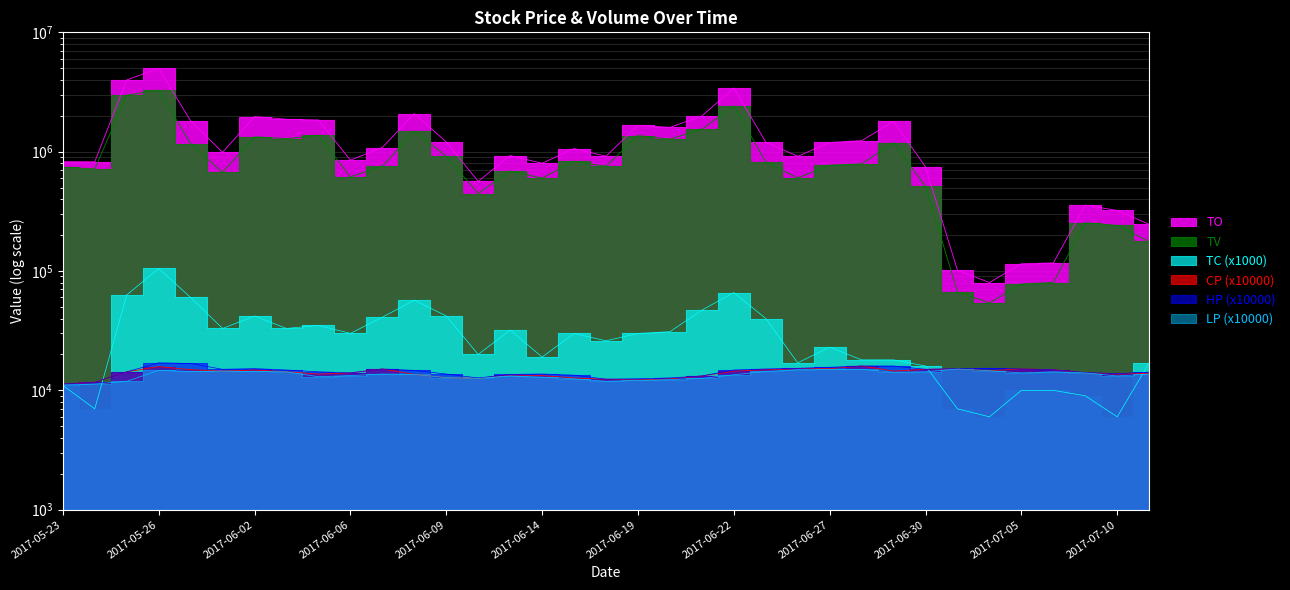

What is the sum of all TO values?

45688180.0